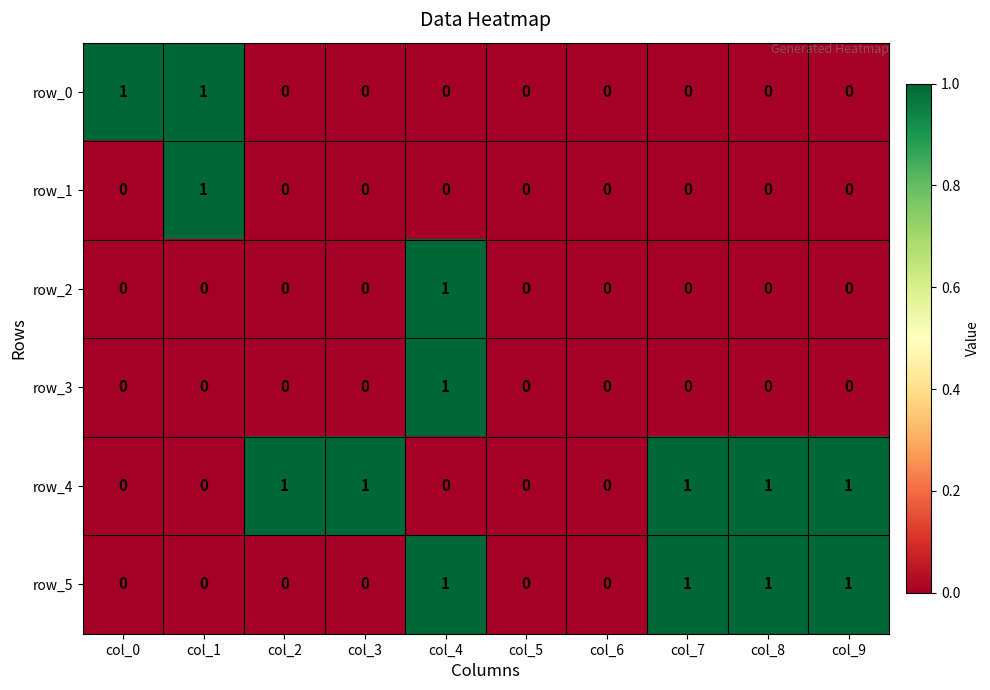

The value of row_2 at col_0 is 0. True or false?

True